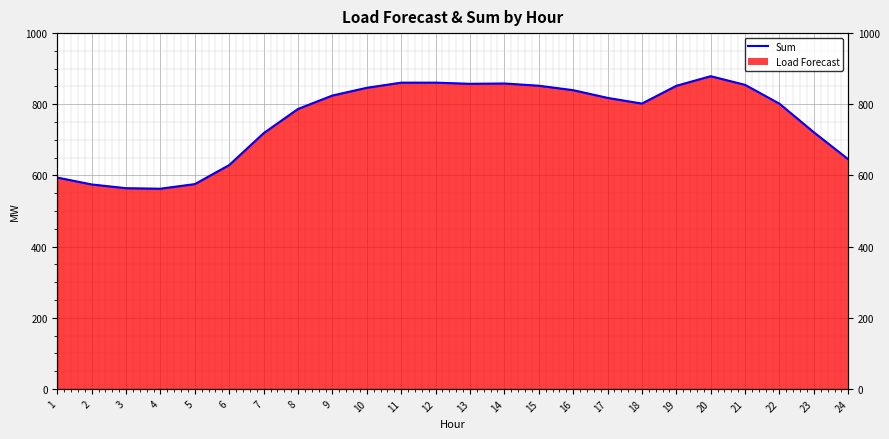

What is the difference between the values at 24 and 11?

215.4